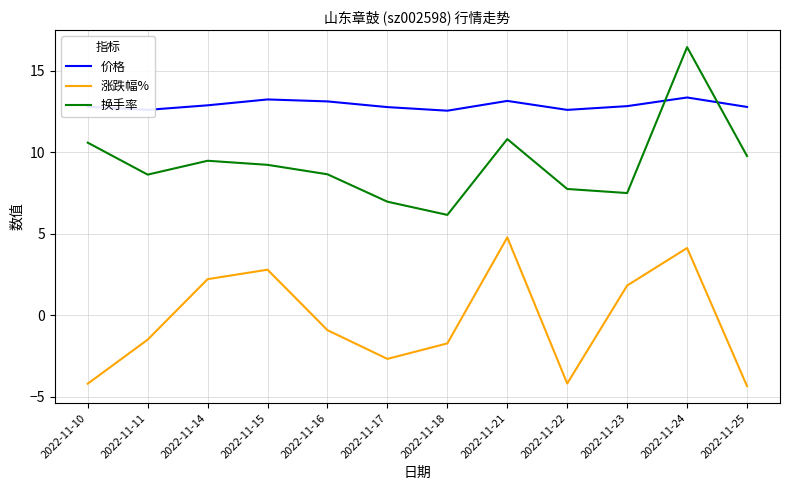

How many interior local valleys does the 换手率 series have?

3